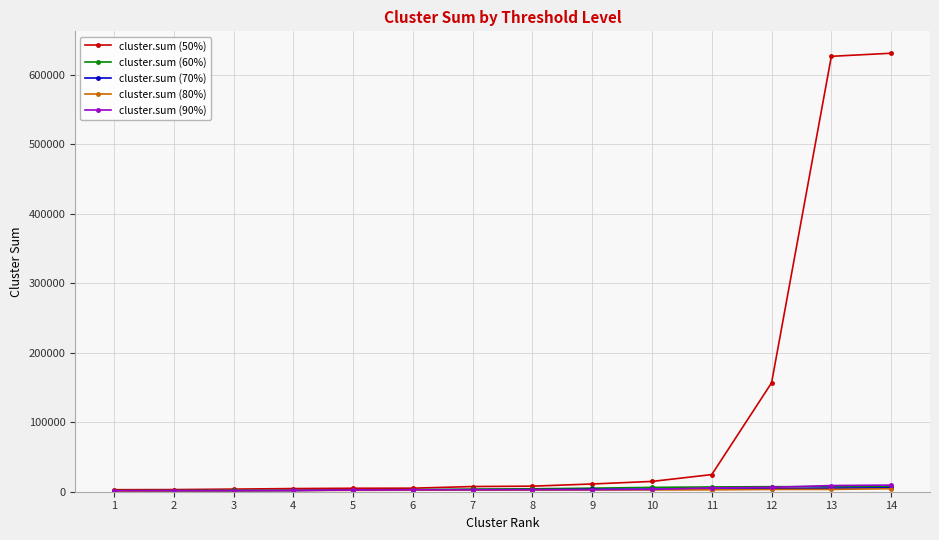

At how many categories does at least one series exceed 61966?

3